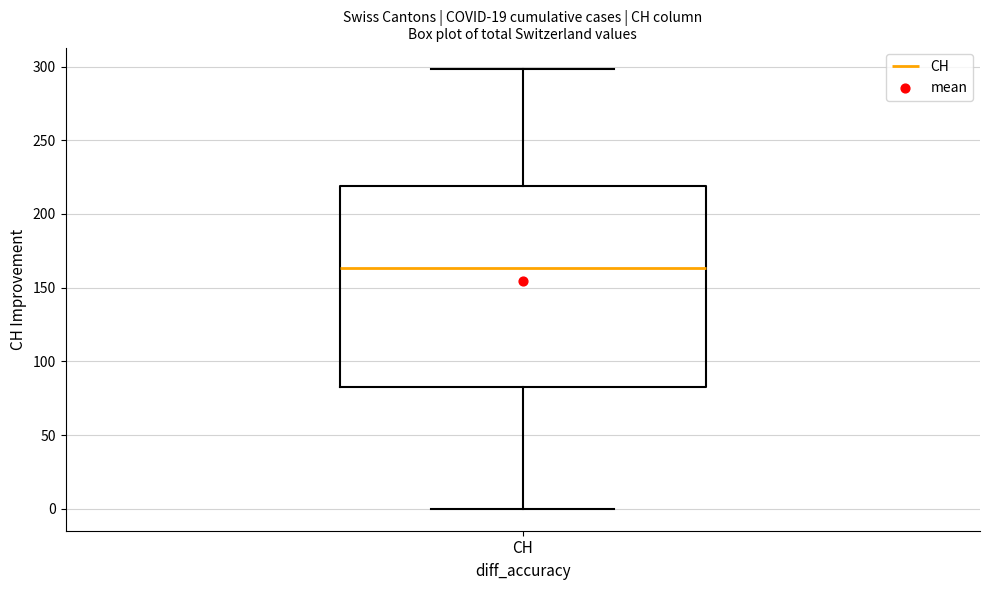

Read this box plot against the y-axis: the position of the median line, the range covered by the box, and the ends of both whiskers. The values are not printed on the chart, so give them approximately, as read against the axis.

median 165, box 85 to 220, whiskers 0 to 300